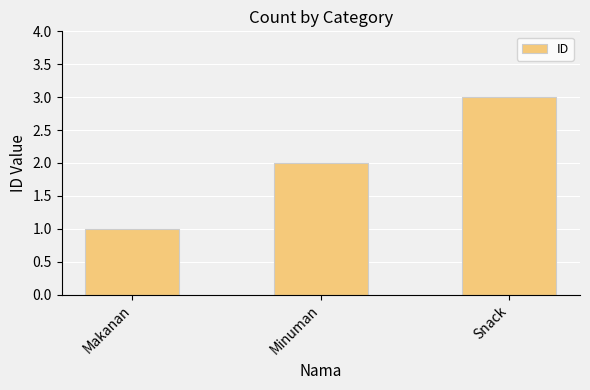

Rank the categories by value from lowest to highest.

Makanan, Minuman, Snack